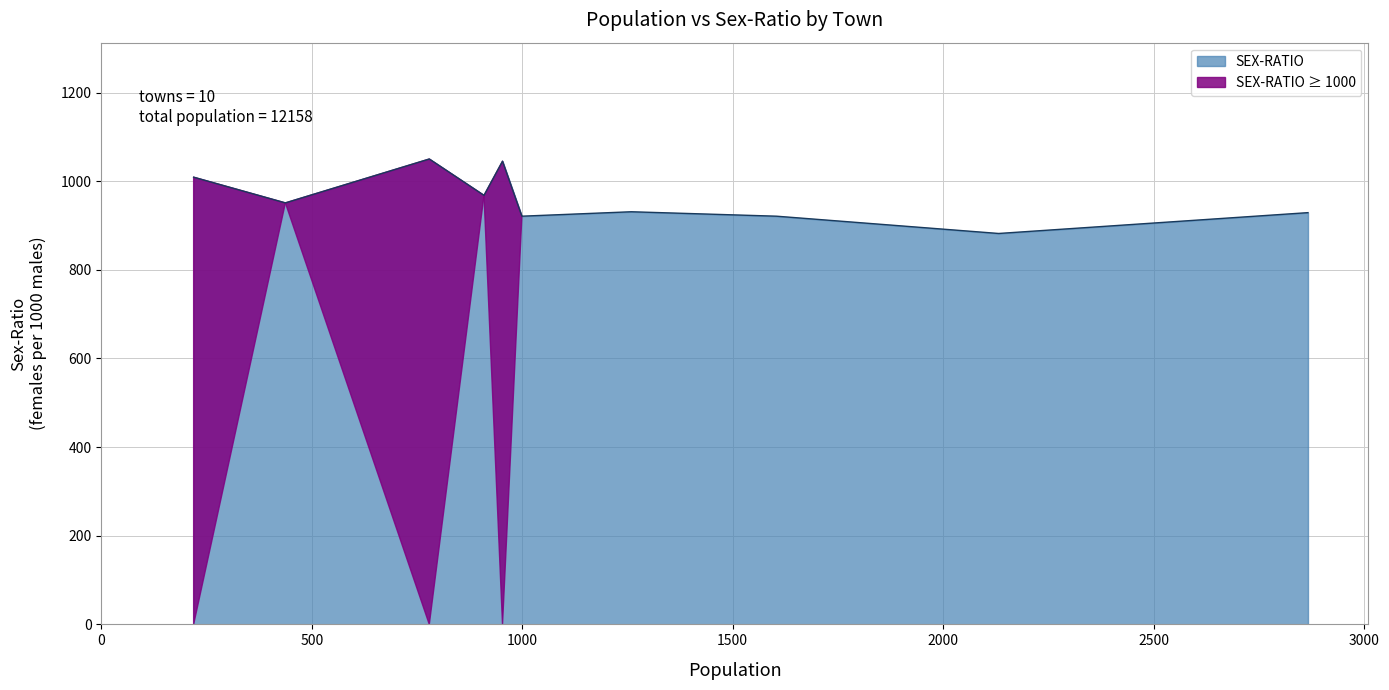

What is the minimum value for SEX-RATIO?

882